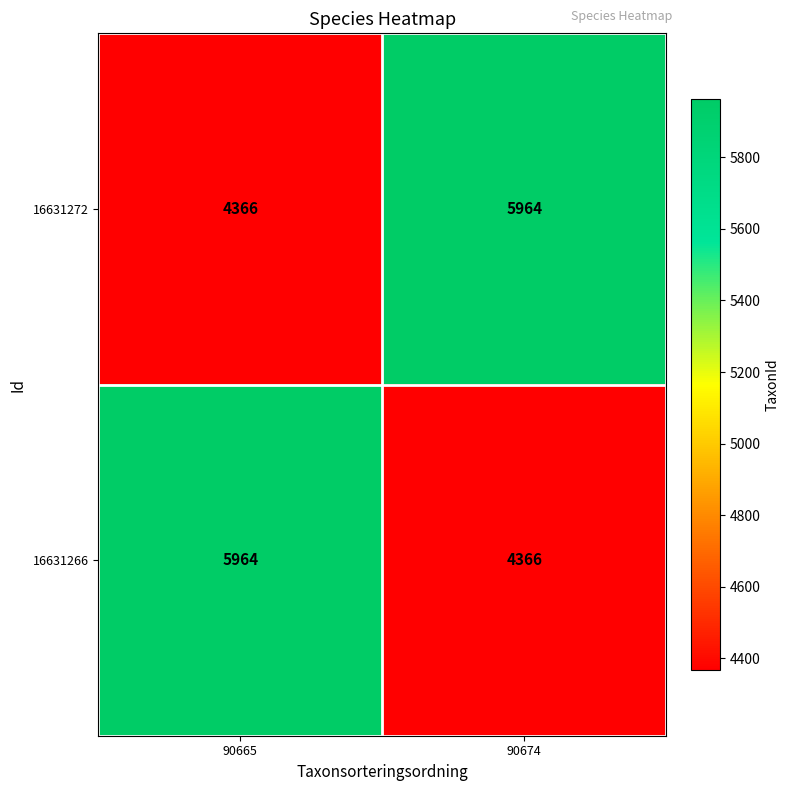

What is the sum of all 16631272 values?

10330